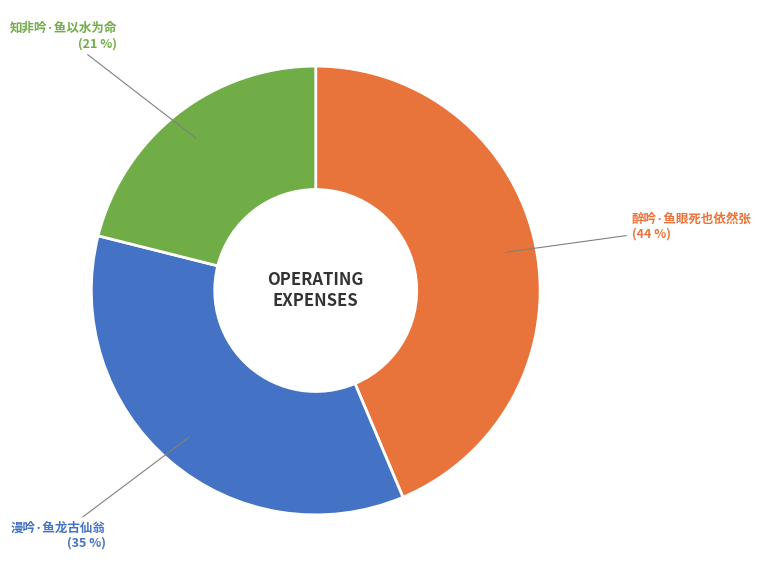

Do 知非吟·鱼以水为命 and 漫吟·鱼龙古仙翁 together represent more than half of the pie?

Yes